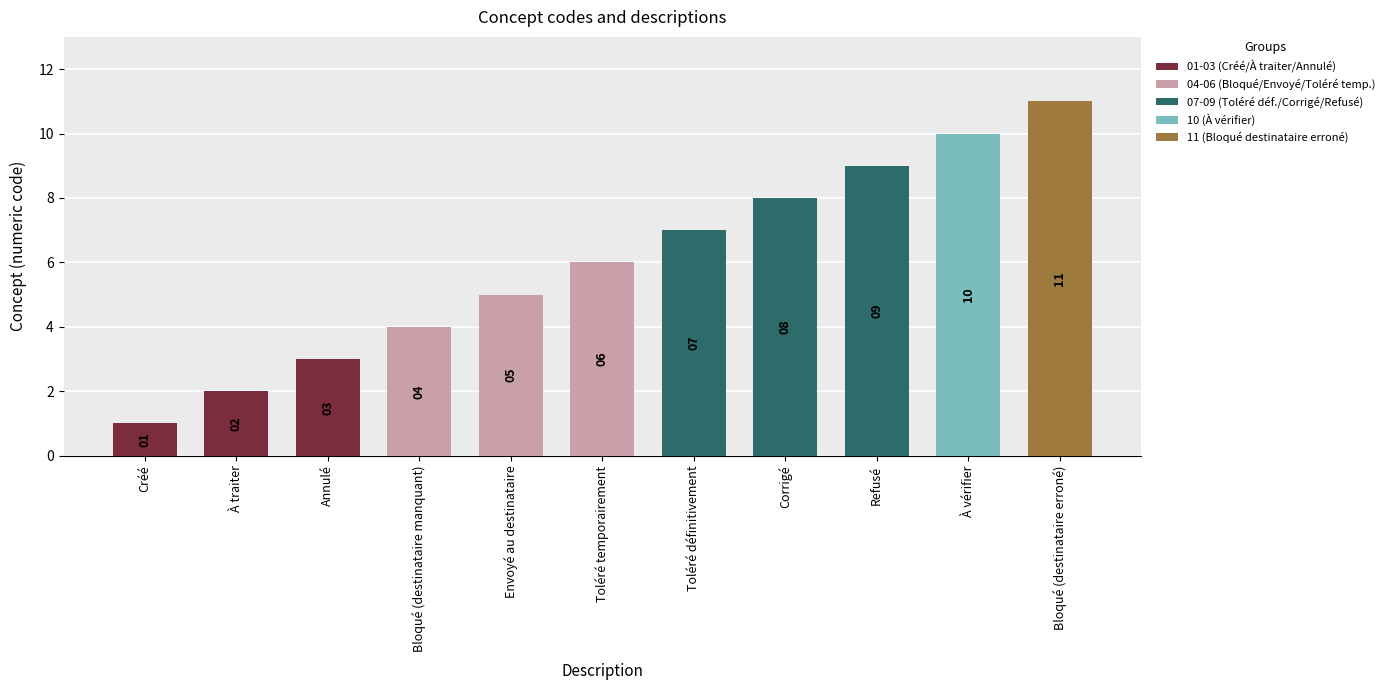

What value does the data have at Annulé, to the nearest 5?

5